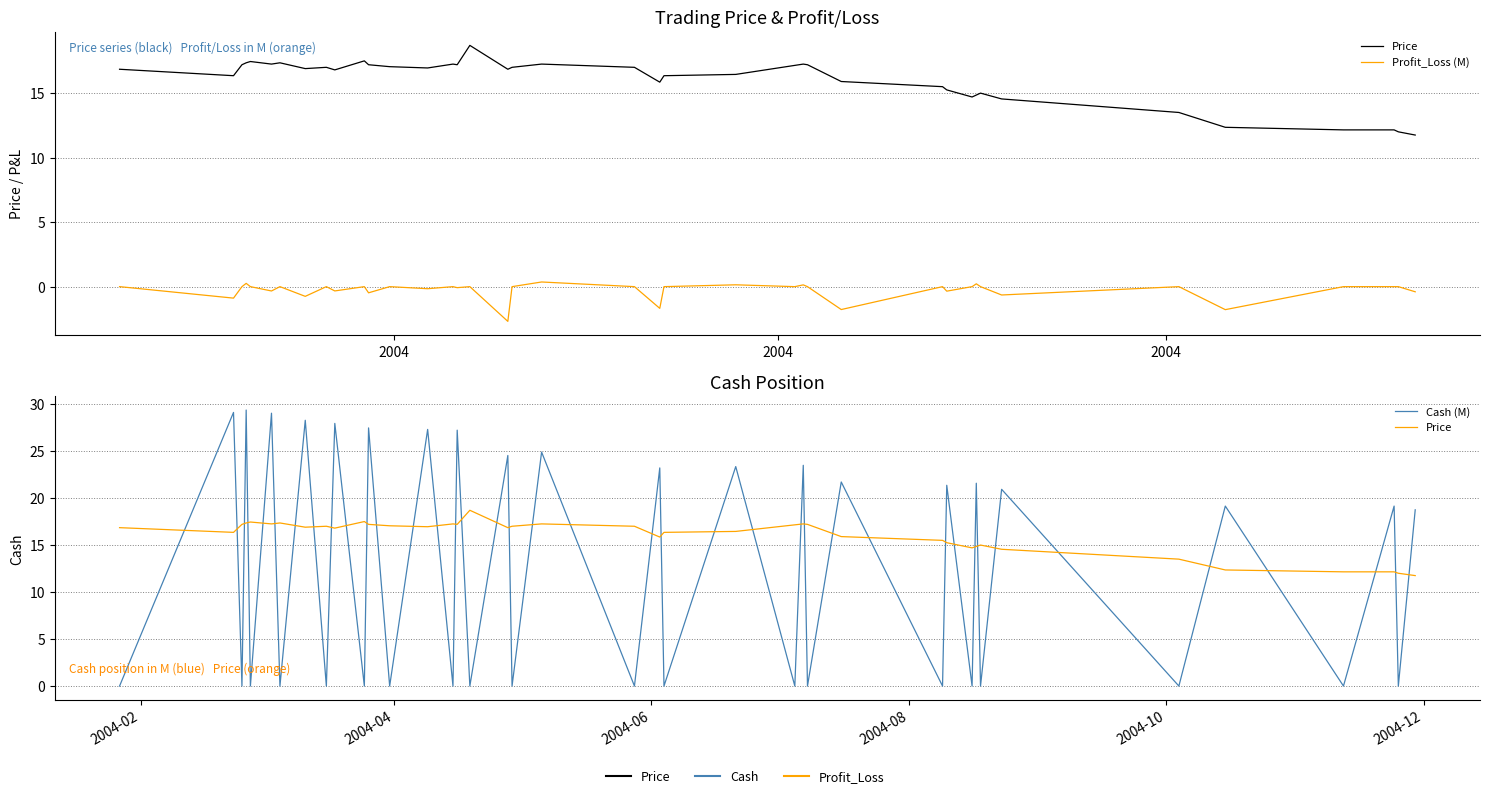

Reading left to right, what are all the values shown in this chart?

Price: 16.9	16.4	17.2	17.4	17.4	17.2	17.4	16.9	17.0	16.8	17.5	17.2	17.1	16.9	17.2	17.2	18.7	16.9	17.0	17.2	17.0	15.8	16.4	16.4	17.1	17.2	17.2	15.9	15.5	15.2	14.7	14.8	15.0	14.6	13.5	12.3	12.2	12.2	12.0	11.8
Profit_Loss (M): 0.0	-0.9	0.0	0.3	0.0	-0.3	0.0	-0.8	0.0	-0.3	0.0	-0.5	0.0	-0.2	0.0	-0.1	0.0	-2.7	0.0	0.4	0.0	-1.7	0.0	0.1	0.0	0.1	0.0	-1.8	0.0	-0.4	0.0	0.2	0.0	-0.6	0.0	-1.8	0.0	0.0	0.0	-0.4
Cash (M): 0.0	29.1	0.0	29.4	0.0	29.0	0.0	28.3	0.0	27.9	0.0	27.5	0.0	27.3	0.0	27.2	0.0	24.5	0.0	24.9	0.0	23.2	0.0	23.3	0.0	23.5	0.0	21.7	0.0	21.4	0.0	21.6	0.0	20.9	0.0	19.1	0.0	19.1	0.0	18.7